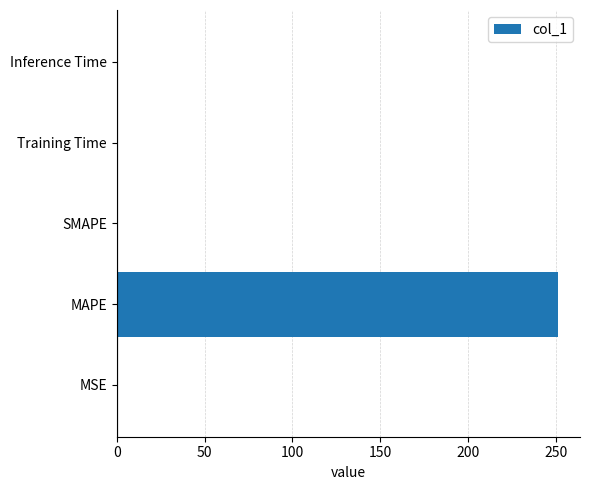

What is the sum of all values?

251.7